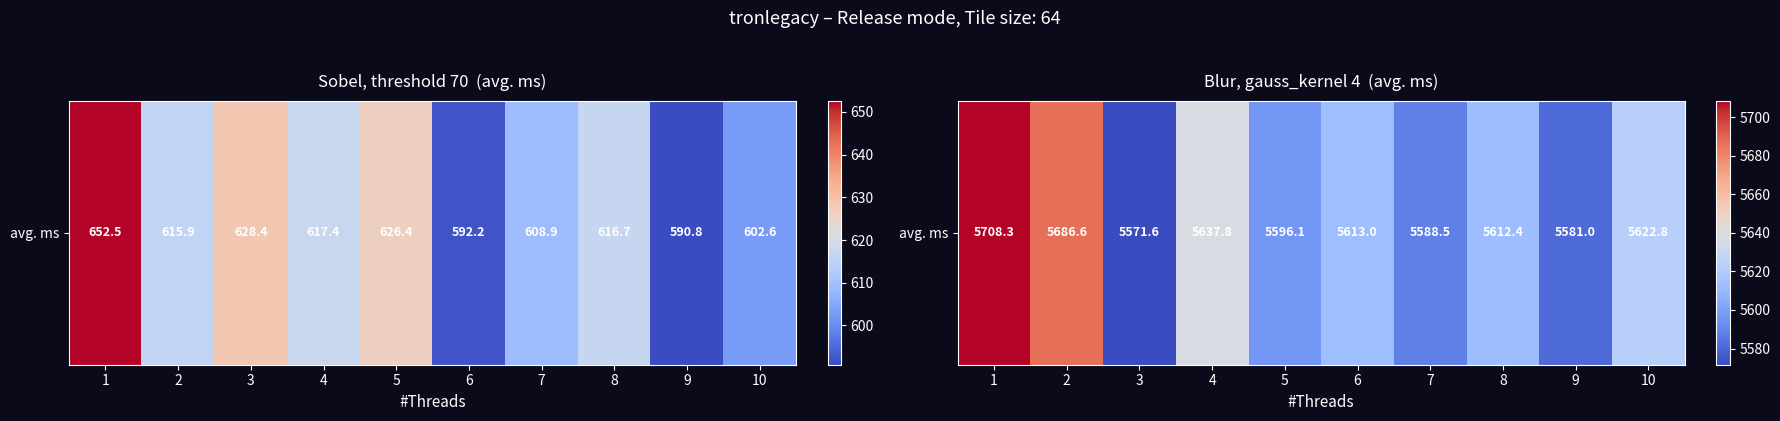

Rank the categories by value from highest to lowest.

1, 2, 4, 10, 6, 8, 5, 7, 9, 3